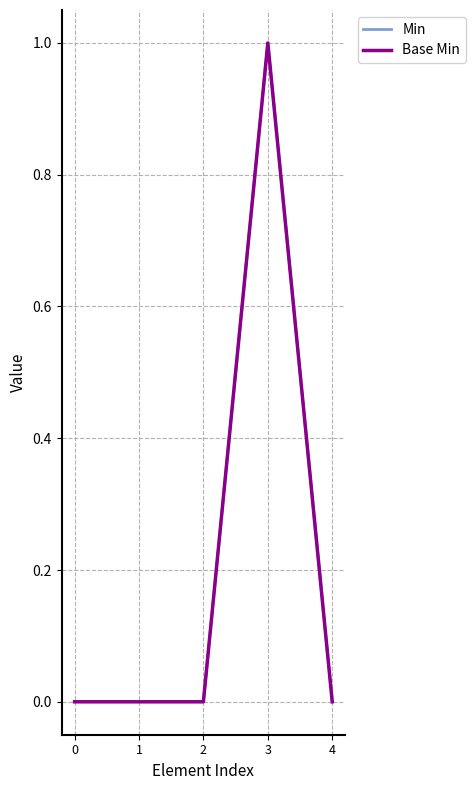

True or false: Min and Base Min intersect in this chart.

False